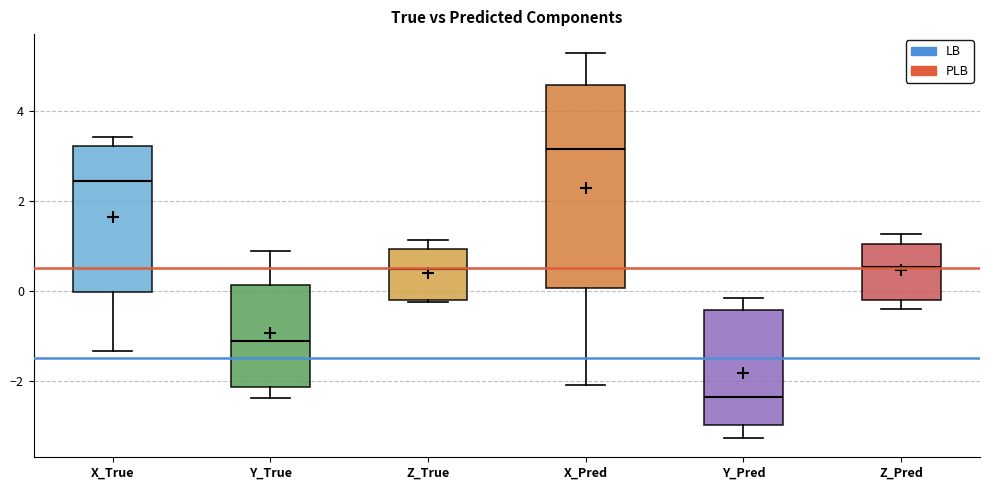

Reading left to right, read every box against the y-axis: the position of its median line, the range the box covers, and the ends of its whiskers. The values are not printed on the chart, so give them approximately, as read against the axis.

X_True: median 2.4, box 0.0 to 3.2, whiskers -1.4 to 3.4
Y_True: median -1.2, box -2.2 to 0.2, whiskers -2.4 to 0.8
Z_True: median 0.4, box -0.2 to 1.0, whiskers -0.2 to 1.2
X_Pred: median 3.2, box 0.0 to 4.6, whiskers -2.0 to 5.2
Y_Pred: median -2.4, box -3.0 to -0.4, whiskers -3.2 to -0.2
Z_Pred: median 0.6, box -0.2 to 1.0, whiskers -0.4 to 1.2